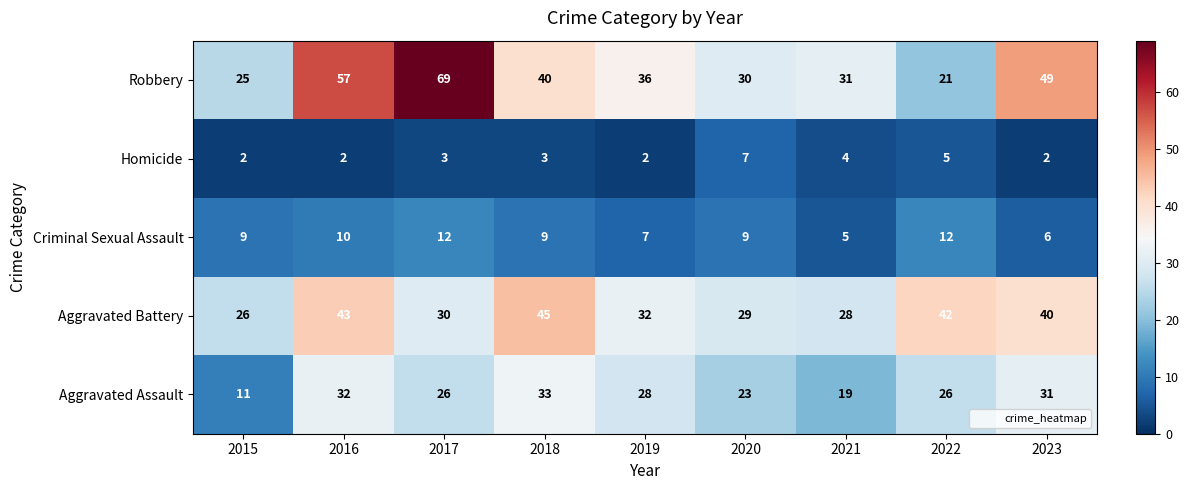

How many categories are shown in the chart?

9